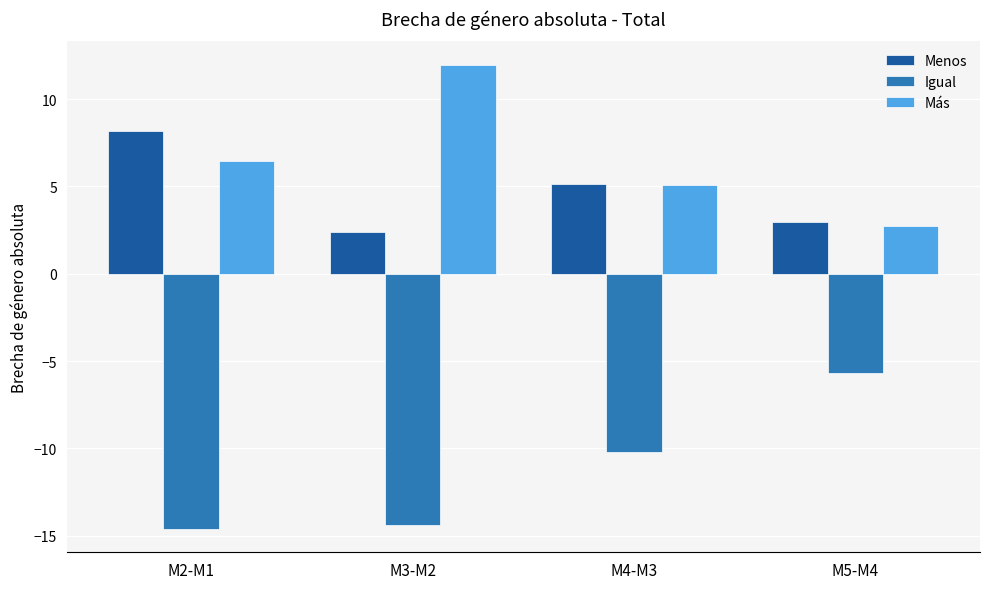

Count the number of categories in the chart.

4